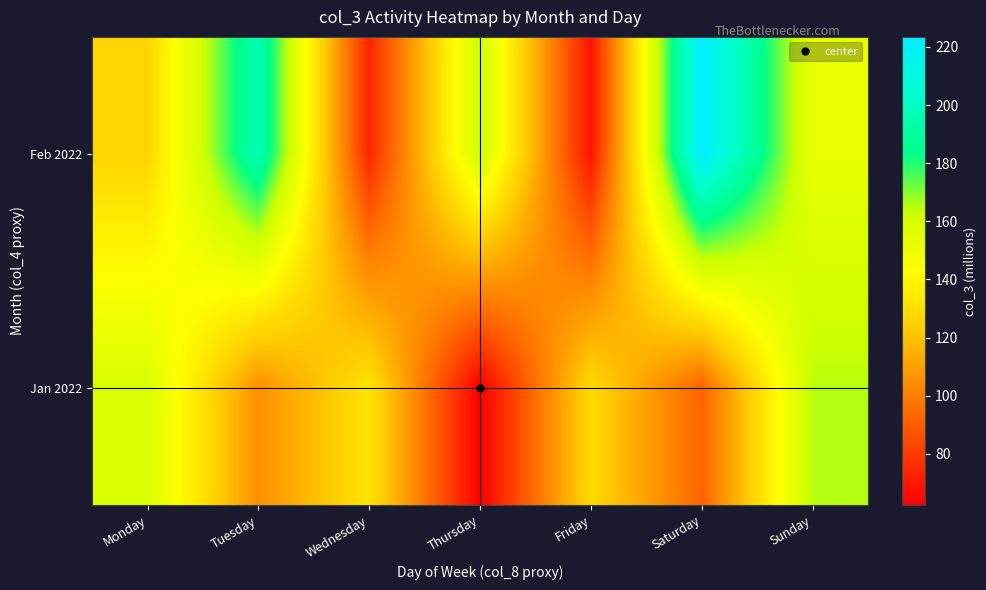

At how many categories does at least one series exceed 104?

7